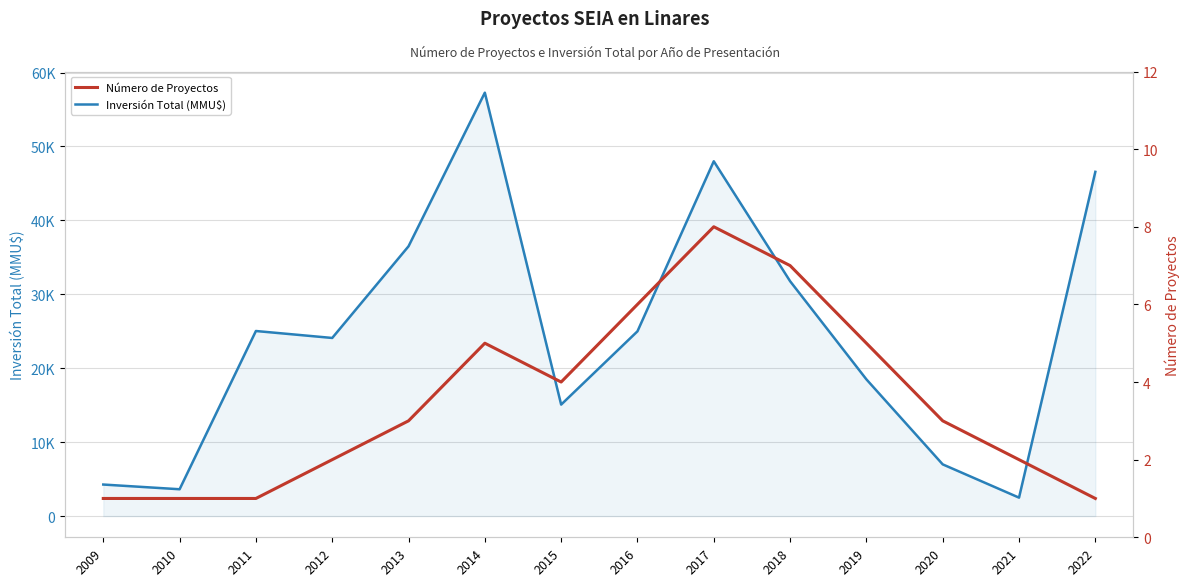

What is the sum of the Número de Proyectos values at 2013 and 2015?

7